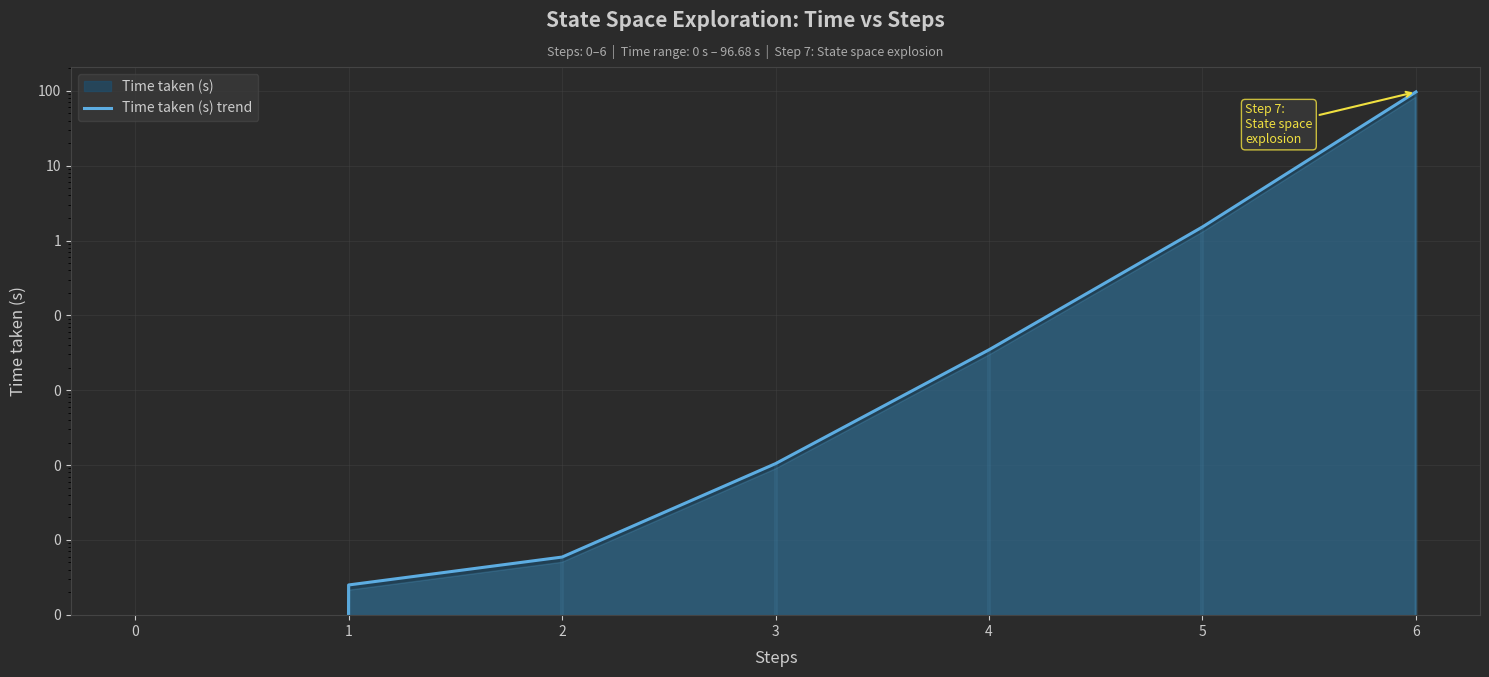

What is the sum of the values at 5 and 1?

1.5